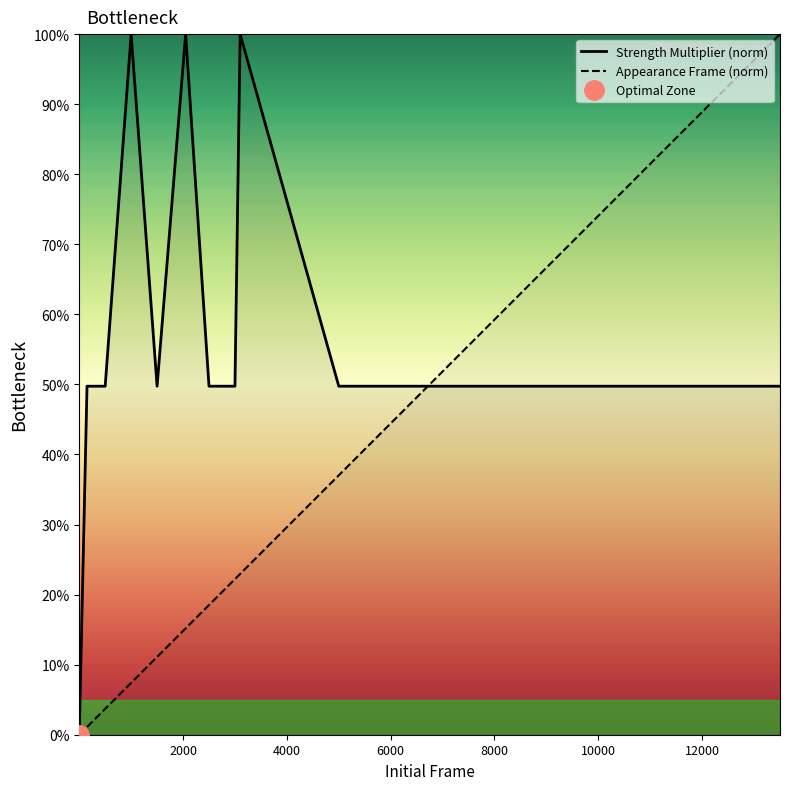

Rank the series at 6000 from highest to lowest value.

Strength Multiplier (norm), Appearance Frame (norm)